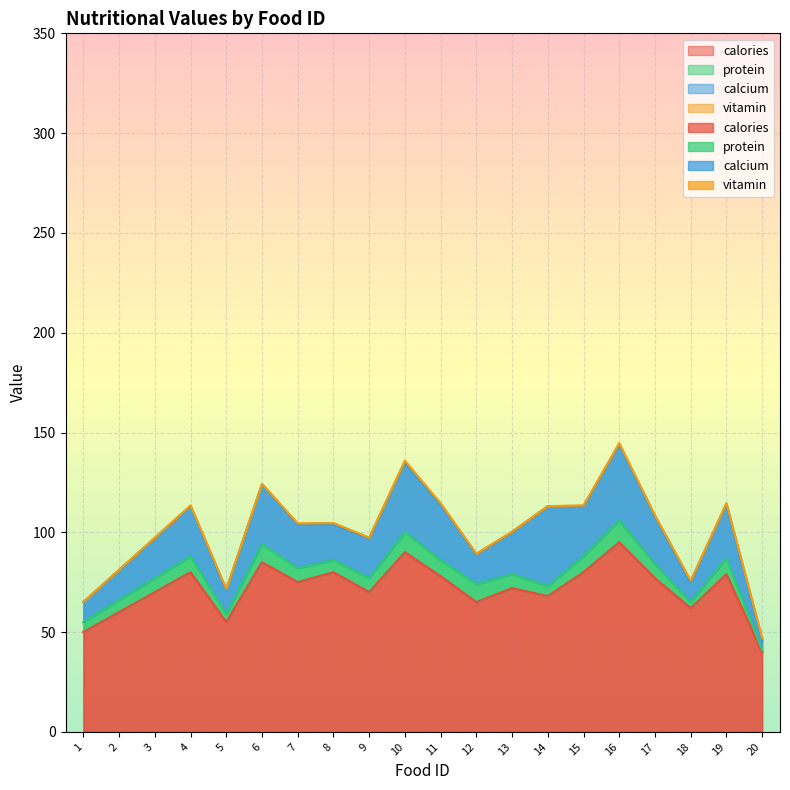

Reading right to left, what are all the values shown in this chart?

calories: 40.0	79.0	62.0	77.0	95.0	80.0	68.0	72.0	65.0	78.0	90.0	70.0	80.0	75.0	85.0	55.0	80.0	70.0	60.0	50.0
protein: 1.0	8.0	3.0	7.0	11.0	8.0	5.0	7.0	9.0	8.0	10.0	7.0	6.0	7.0	9.0	4.0	8.0	7.0	6.0	5.0
calcium: 5.0	27.0	10.0	24.0	38.0	25.0	40.0	21.0	15.0	28.0	35.0	20.0	18.0	22.0	30.0	12.0	25.0	20.0	15.0	10.0
vitamin: 0.9	0.5	0.7	0.4	0.6	0.4	0.1	0.3	0.2	0.5	0.8	0.3	0.6	0.4	0.2	0.5	0.4	0.3	0.2	0.1